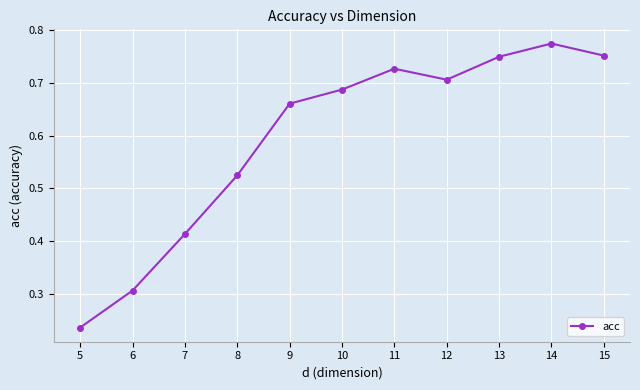

Between 5 and 8, which is larger?

8